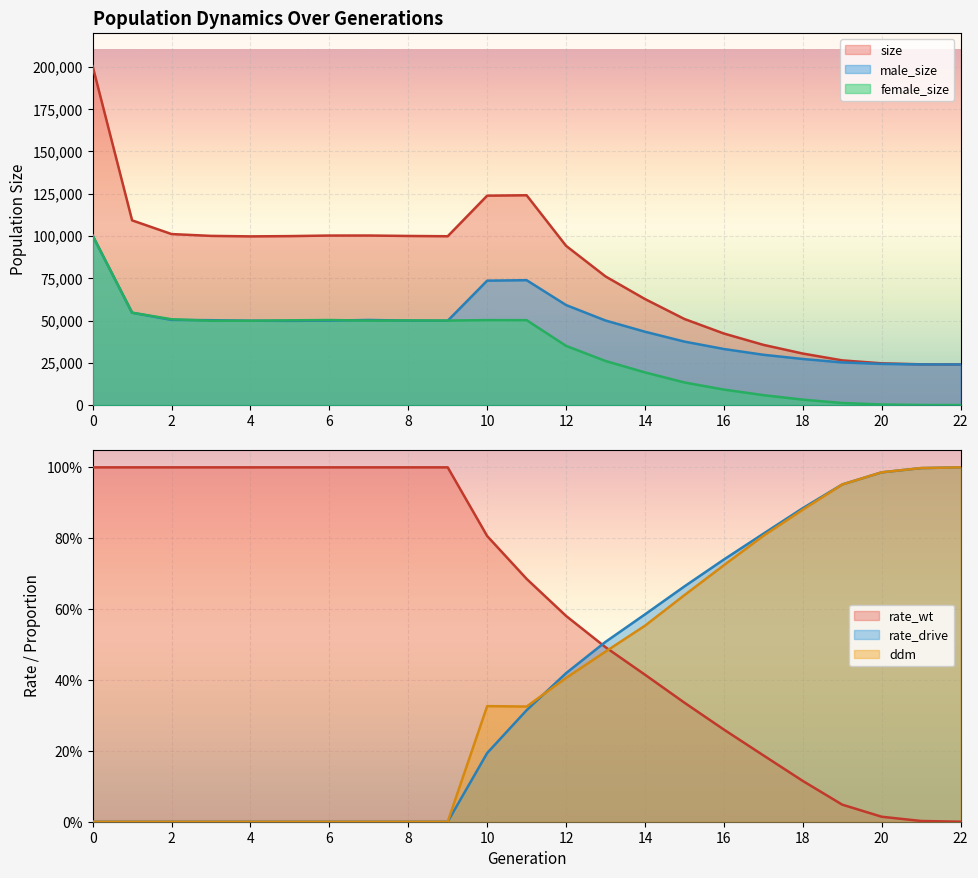

At which category does size reach its first local valley?

4